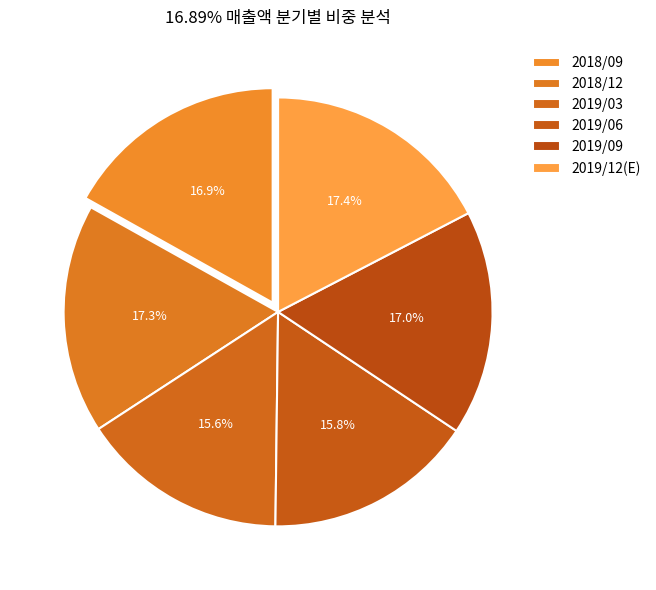

Is there a majority slice in this chart?

No